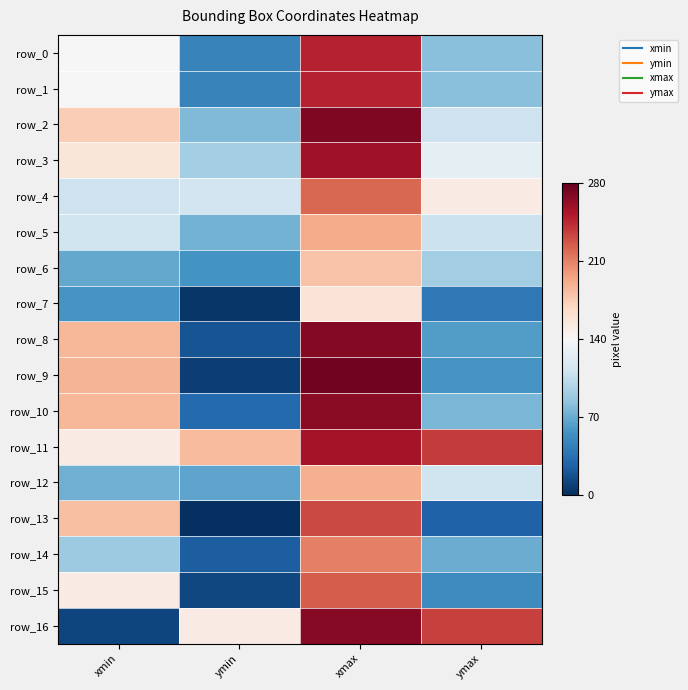

Is the value of row_2 at ymax greater than the value of row_12 at xmin?

Yes